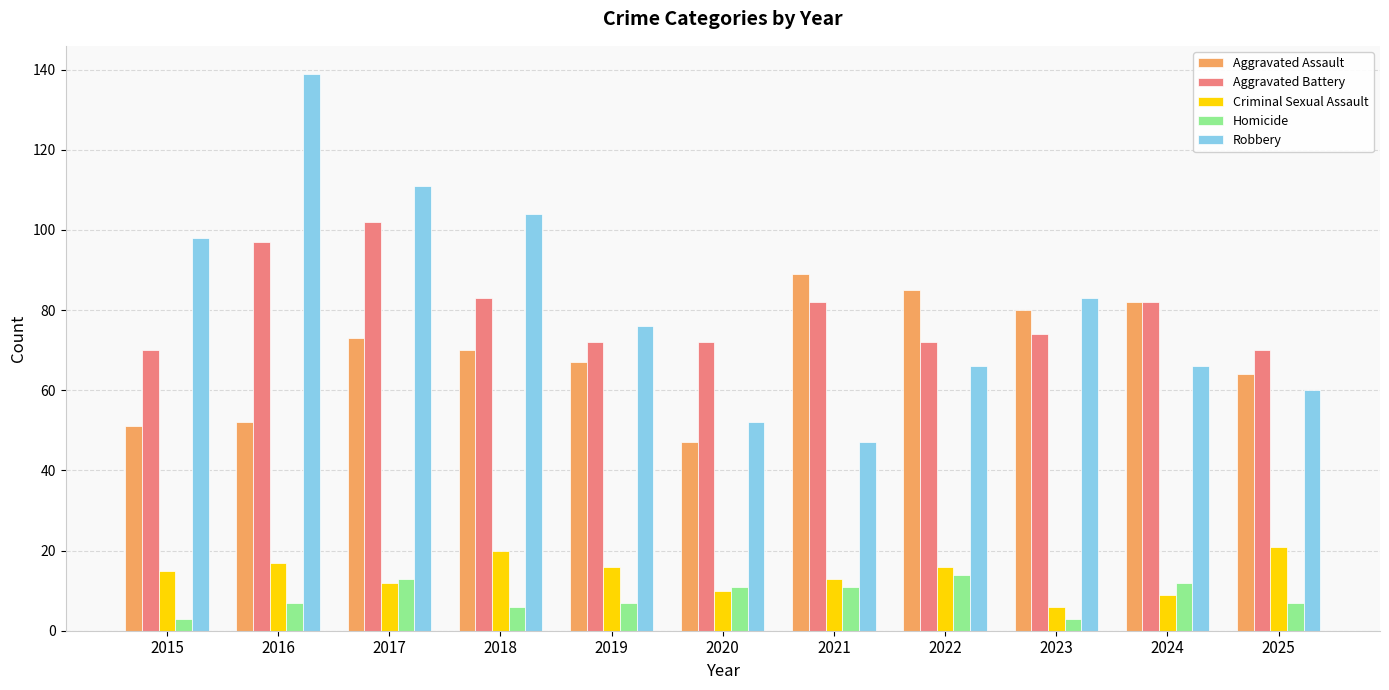

Reading right to left, list all the values displayed in this chart.

Aggravated Assault: 2025=64	2024=82	2023=80	2022=85	2021=89	2020=47	2019=67	2018=70	2017=73	2016=52	2015=51
Aggravated Battery: 2025=70	2024=82	2023=74	2022=72	2021=82	2020=72	2019=72	2018=83	2017=102	2016=97	2015=70
Criminal Sexual Assault: 2025=21	2024=9	2023=6	2022=16	2021=13	2020=10	2019=16	2018=20	2017=12	2016=17	2015=15
Homicide: 2025=7	2024=12	2023=3	2022=14	2021=11	2020=11	2019=7	2018=6	2017=13	2016=7	2015=3
Robbery: 2025=60	2024=66	2023=83	2022=66	2021=47	2020=52	2019=76	2018=104	2017=111	2016=139	2015=98